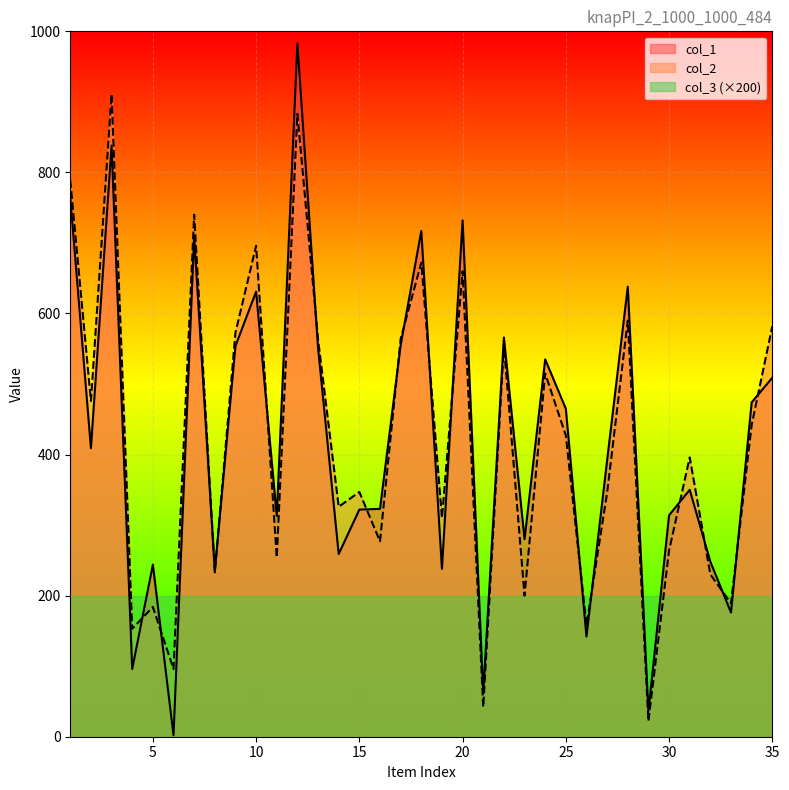

How many times do col_2 and col_1 cross each other?

18